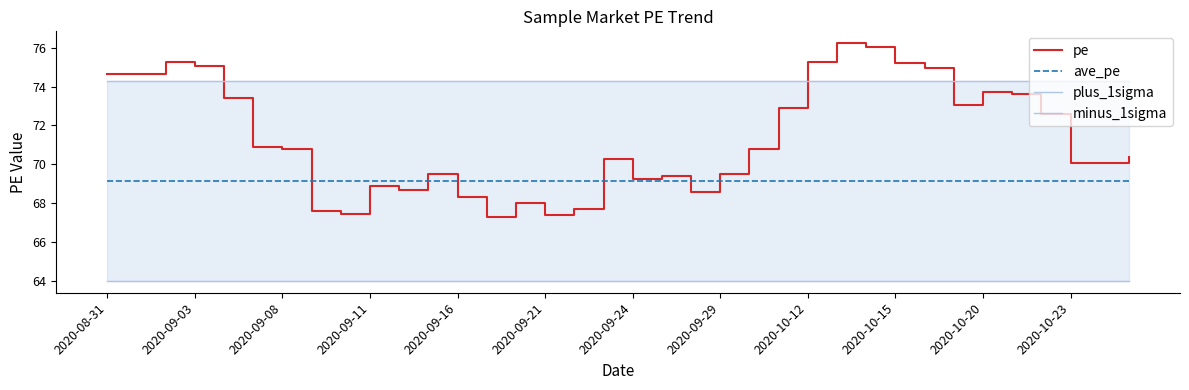

Is the value of ave_pe at 2020-09-21 greater than the value of pe at 2020-09-03?

No